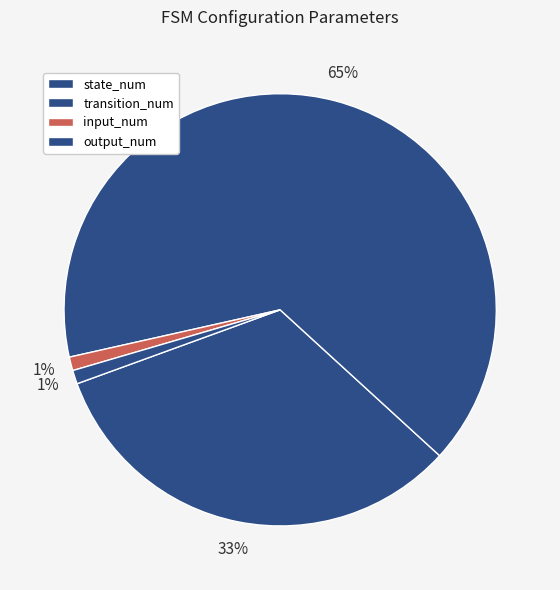

Do state_num and input_num together represent more than half of the pie?

No